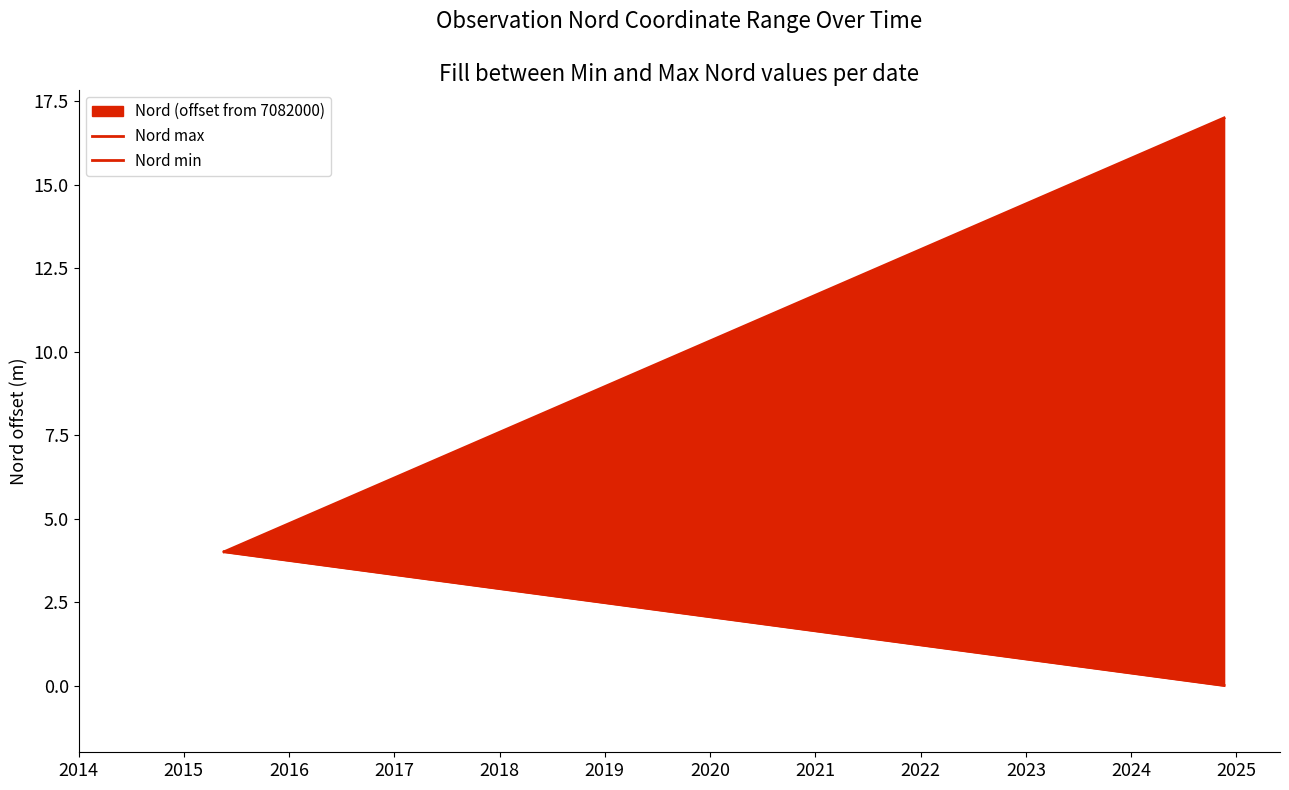

The Nord min series shows -1.7 at 2015. True or false?

False